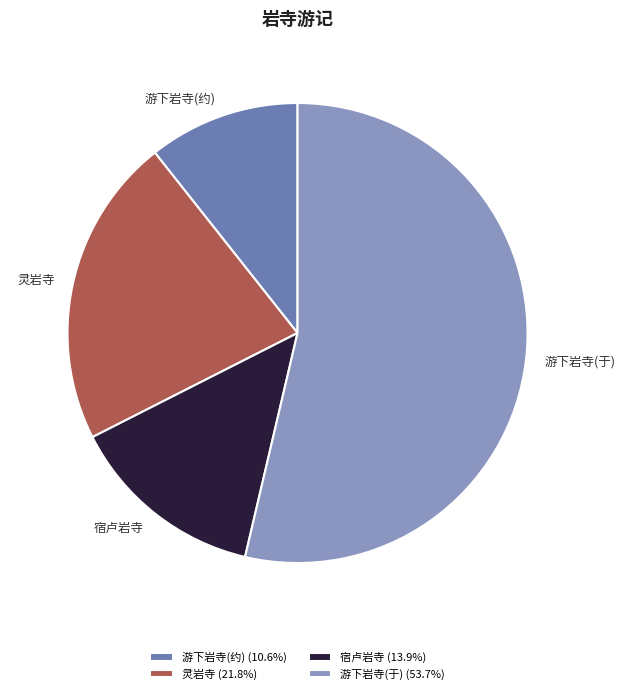

Is there any slice that represents more than half of the pie?

Yes